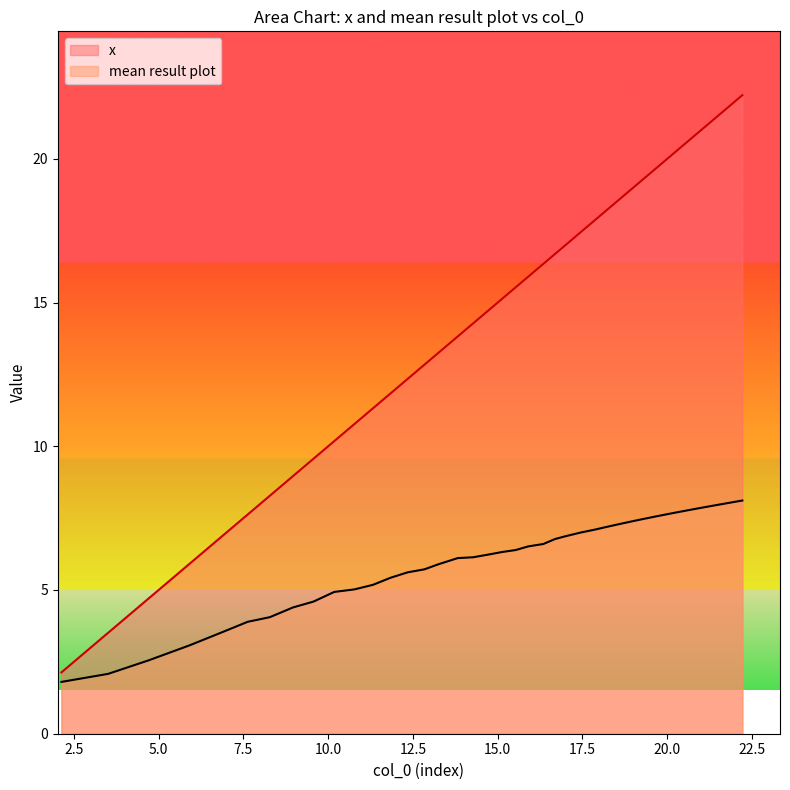

True or false: mean result plot has more than 0 points higher than both neighbors.

False